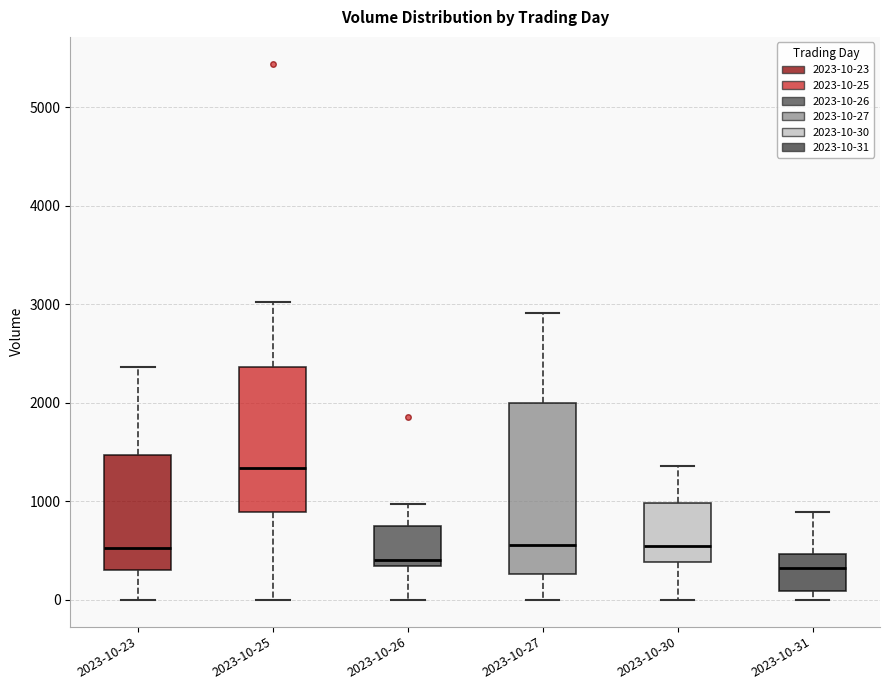

Reading left to right, read every box against the y-axis: the position of its median line, the range the box covers, and the ends of its whiskers. The values are not printed on the chart, so give them approximately, as read against the axis.

2023-10-23: median 500, box 300 to 1500, whiskers 0 to 2400
2023-10-25: median 1300, box 900 to 2400, whiskers 0 to 3000
2023-10-26: median 400, box 300 to 700, whiskers 0 to 1000
2023-10-27: median 600, box 300 to 2000, whiskers 0 to 2900
2023-10-30: median 500, box 400 to 1000, whiskers 0 to 1400
2023-10-31: median 300, box 100 to 500, whiskers 0 to 900